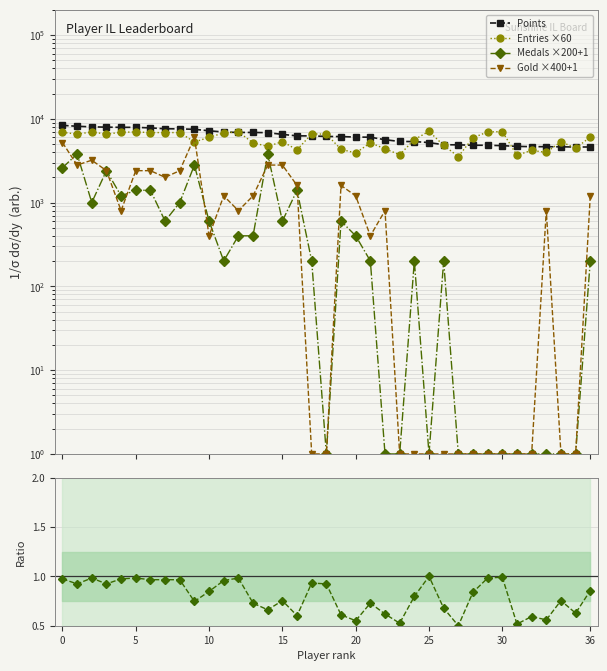

What is the label of the 16th point from the left?

15